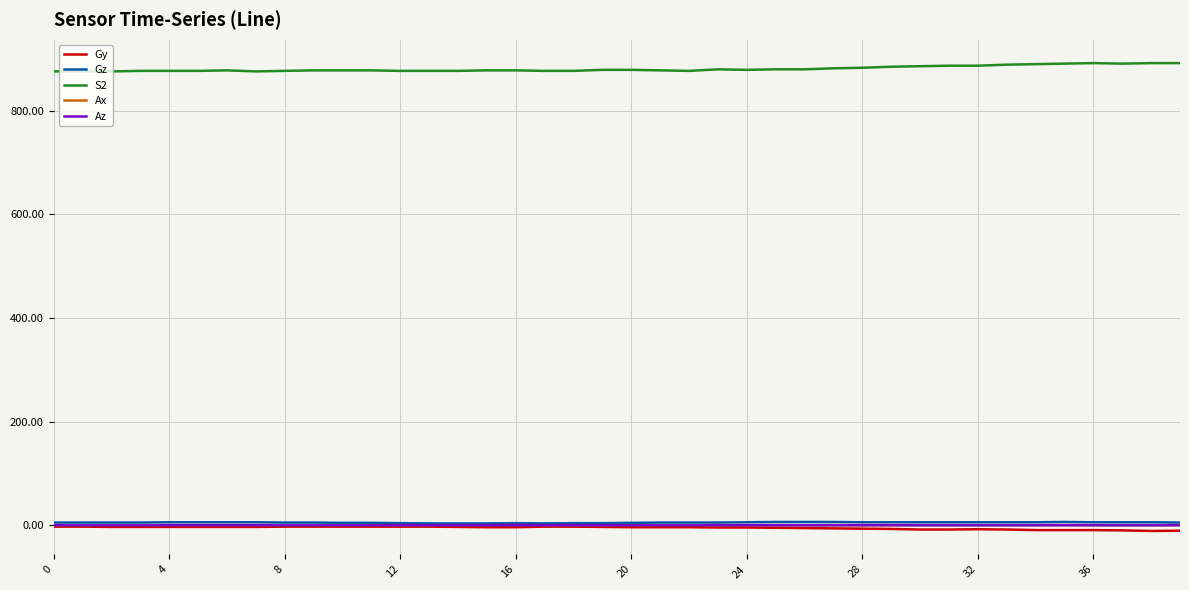

Which series has the largest total across all categories?

S2